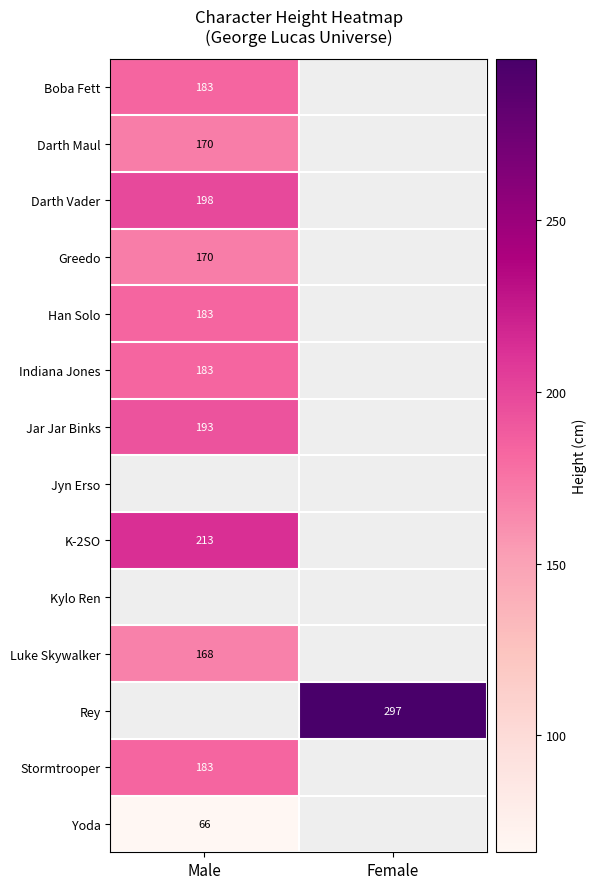

Is it true that Luke Skywalker equals 168 at Male?

True